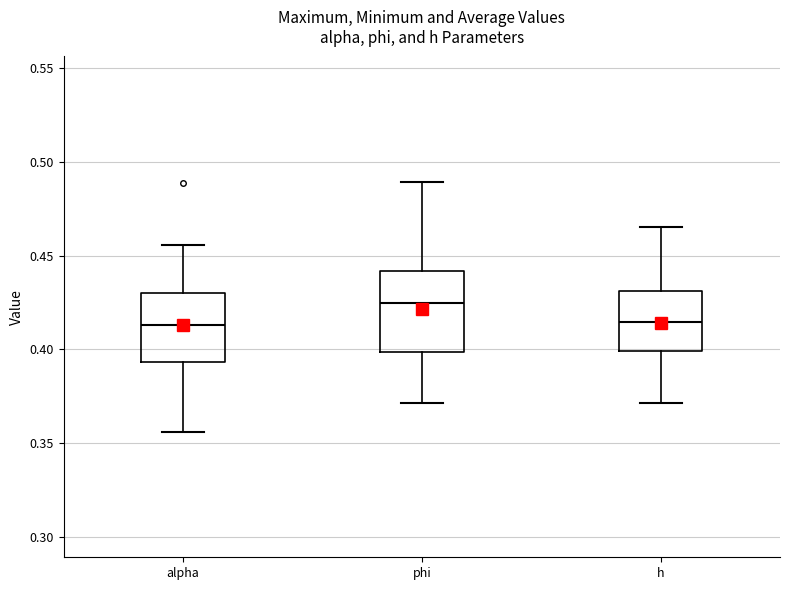

Reading left to right, read every box against the y-axis: the position of its median line, the range the box covers, and the ends of its whiskers. The values are not printed on the chart, so give them approximately, as read against the axis.

alpha: median 0.415, box 0.395 to 0.430, whiskers 0.355 to 0.455
phi: median 0.425, box 0.400 to 0.440, whiskers 0.370 to 0.490
h: median 0.415, box 0.400 to 0.430, whiskers 0.370 to 0.465